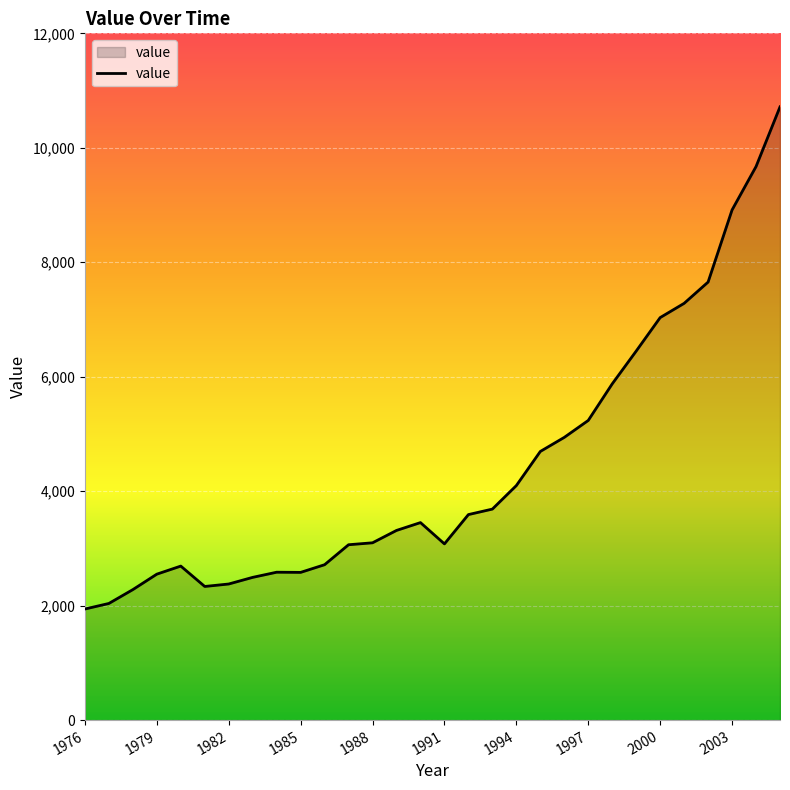

What is the greatest value displayed?

10715